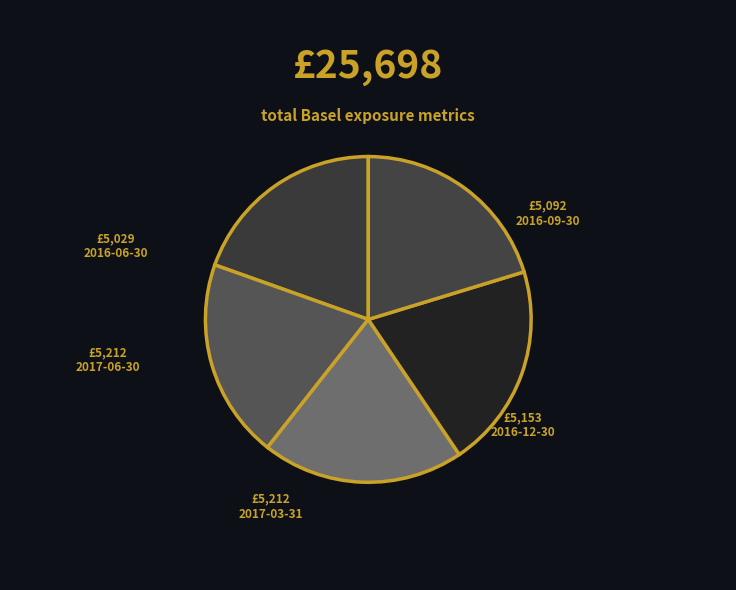

The 2016-12-30 slice represents 7% of the pie. True or false?

False